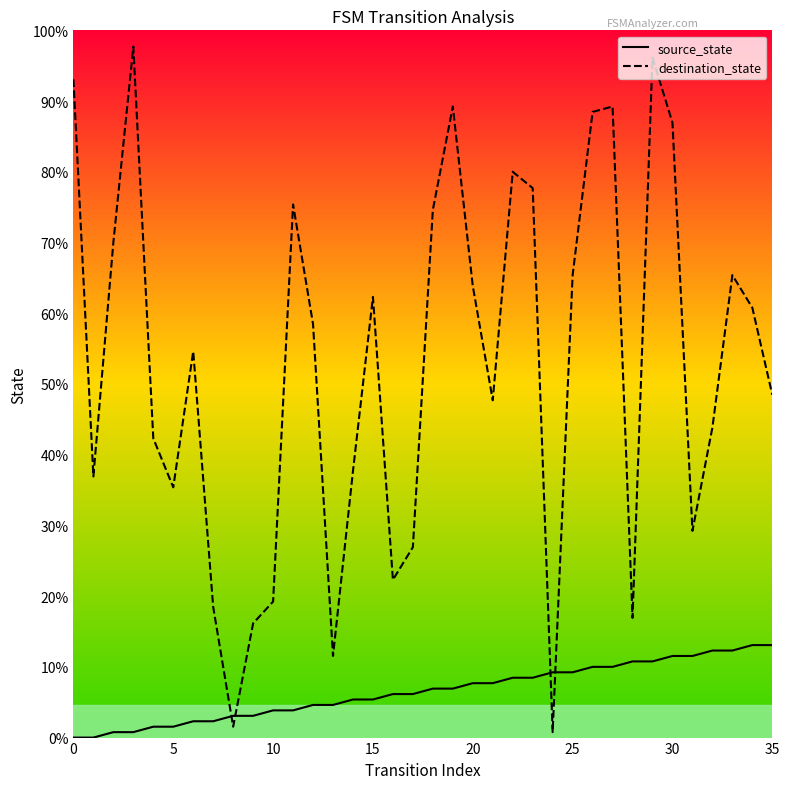

What are all the series names shown in the legend?

source_state, destination_state